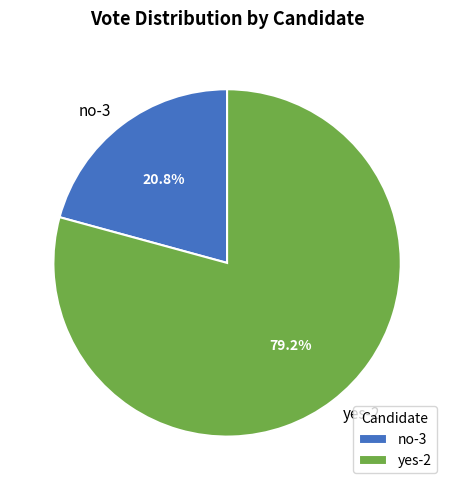

To the nearest percent, what is the difference between the largest and smallest slice percentages?

58%